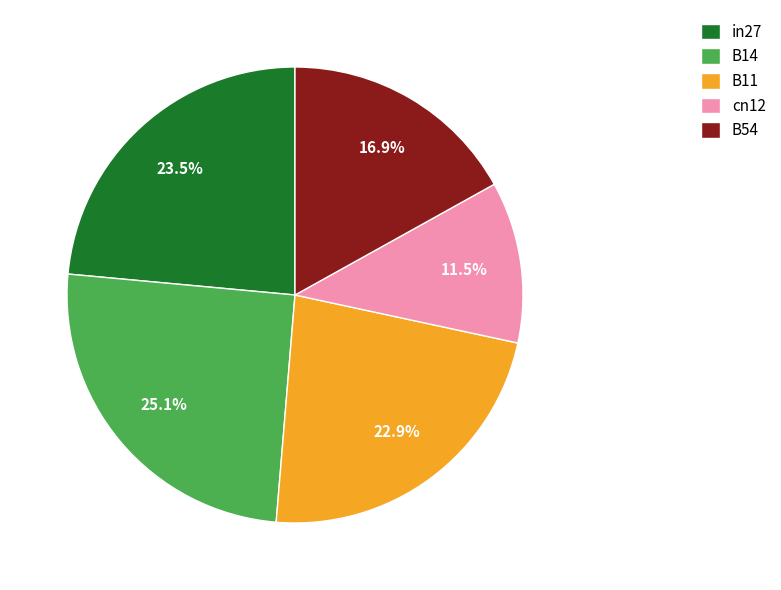

Is there any slice that represents more than half of the pie?

No